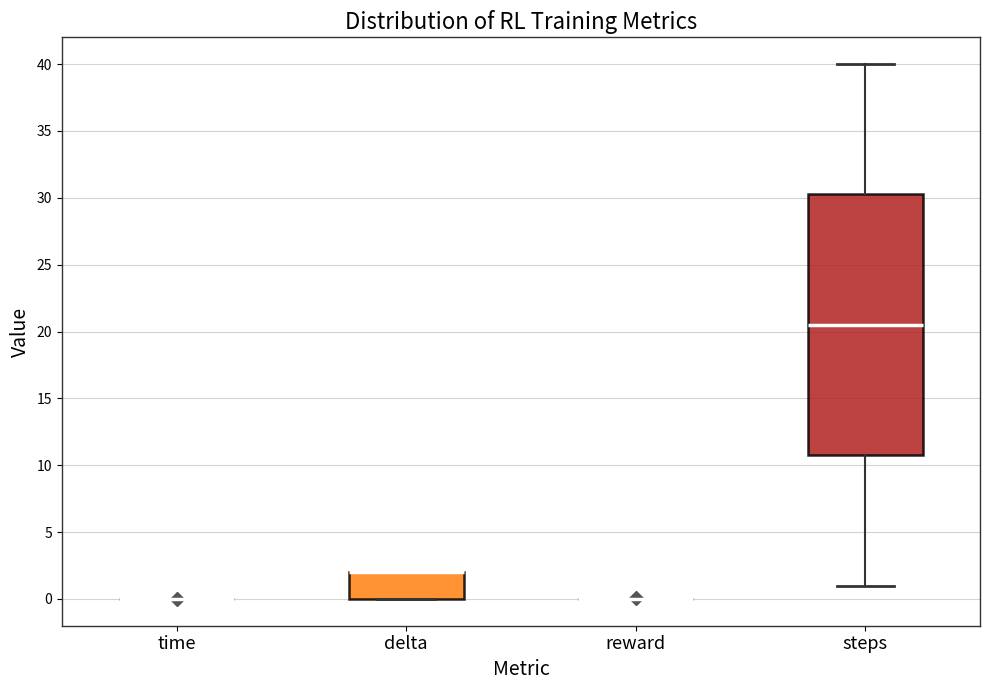

Comparing the boxes themselves (not the whiskers), which one is the tallest?

steps